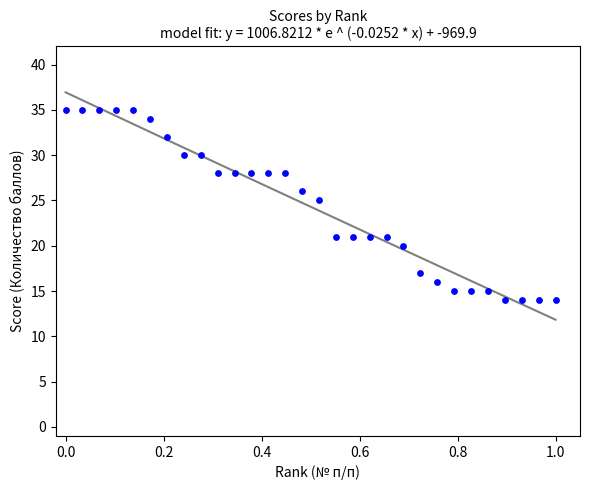

What is the range of Y values (max minus min)?

21